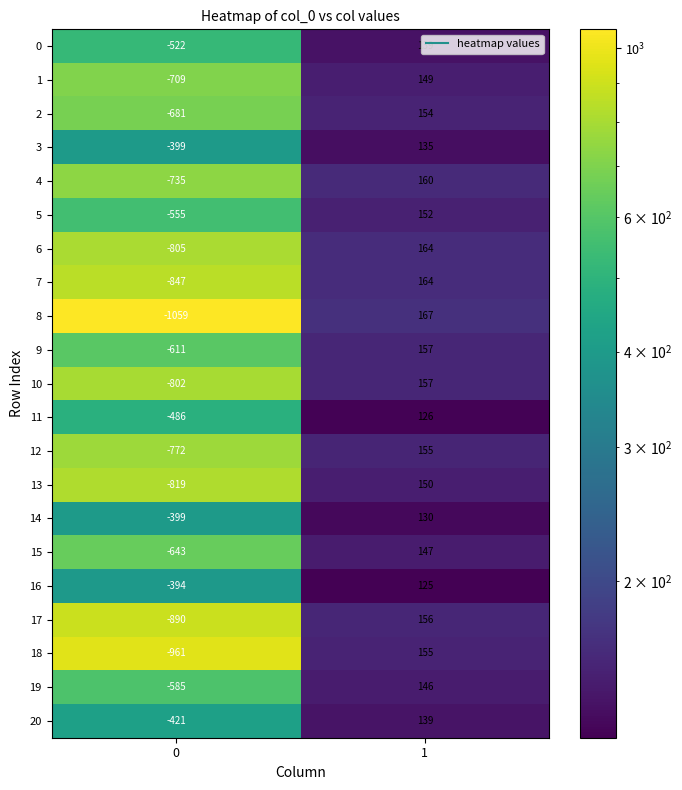

How many series are shown in this chart?

21